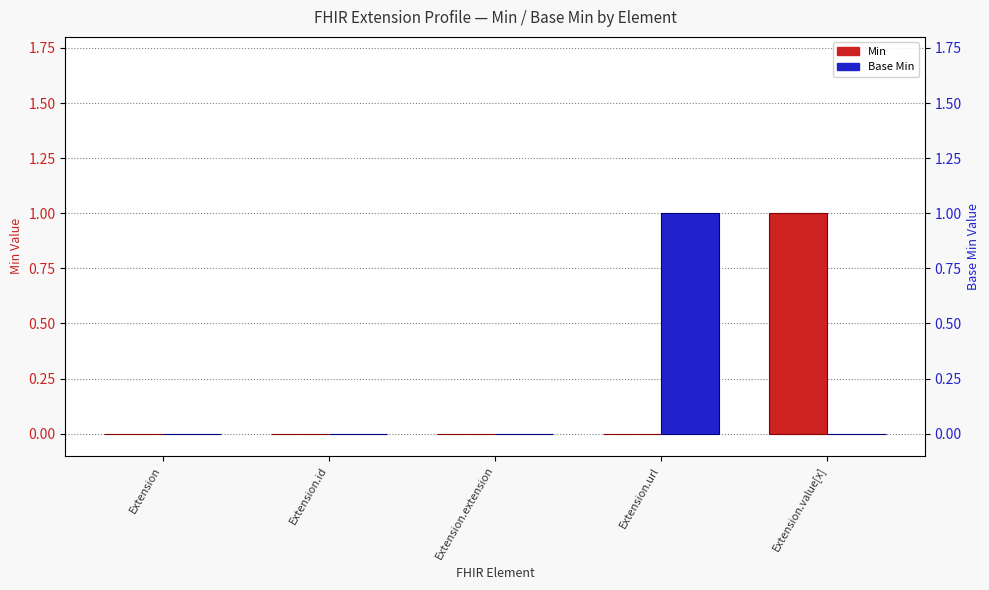

How many data points in Min are above 0?

1